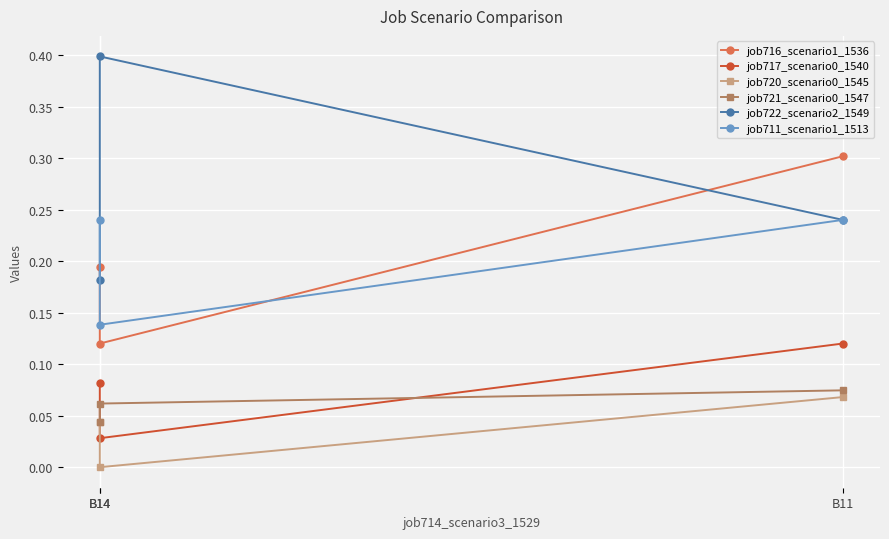

At which label is job717_scenario0_1540 closest to 0?

B14